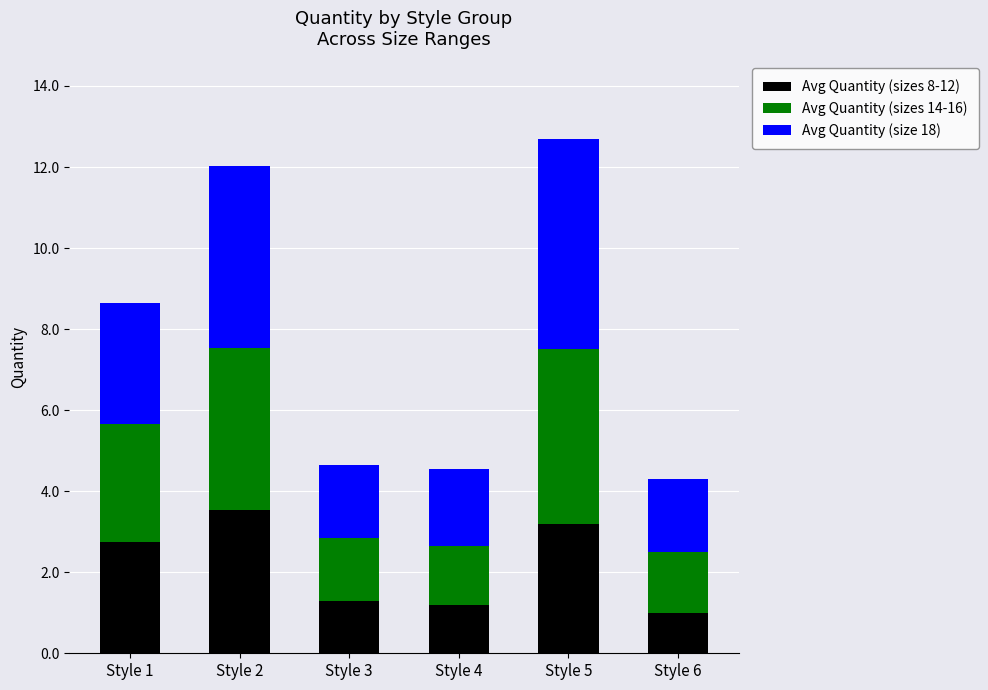

What is the lowest value of the Avg Quantity (sizes 8-12) series?

1.0